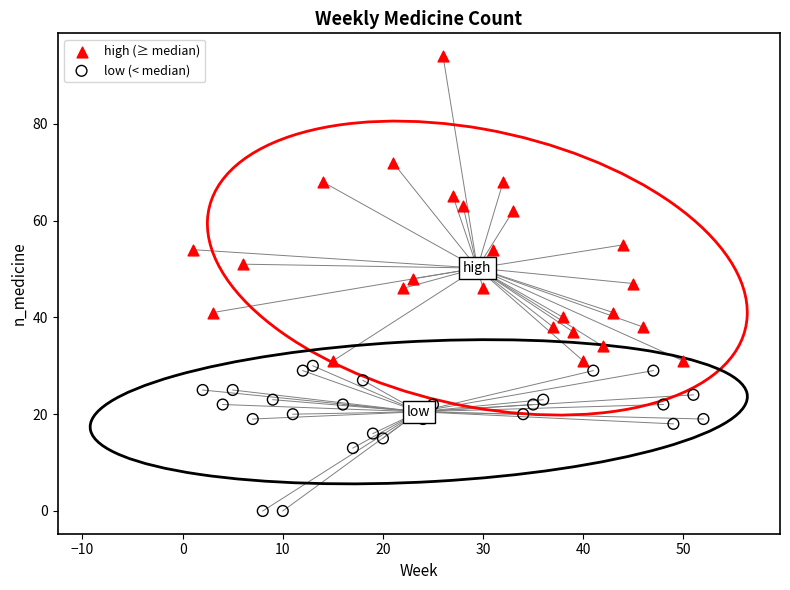

Which series reaches the minimum Y coordinate?

low (< median)